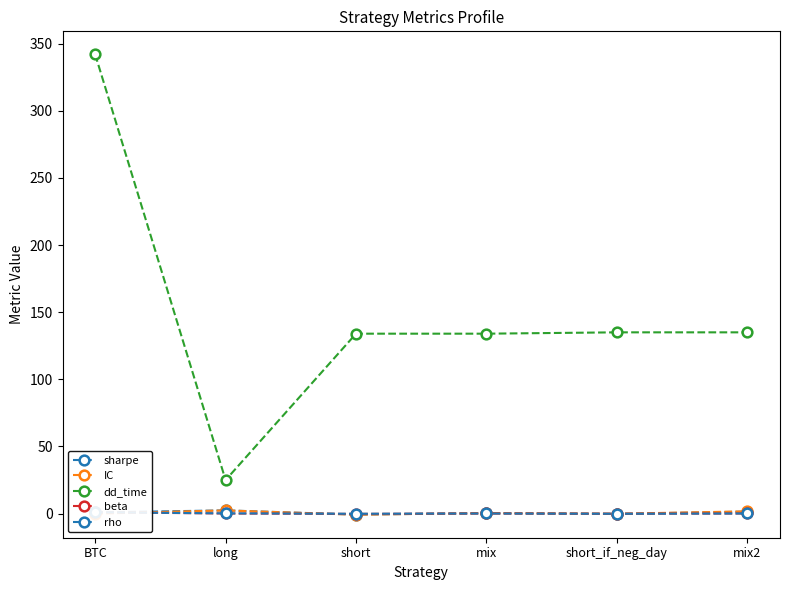

List the labels in order of rho value, largest first.

BTC, long, mix, mix2, short, short_if_neg_day